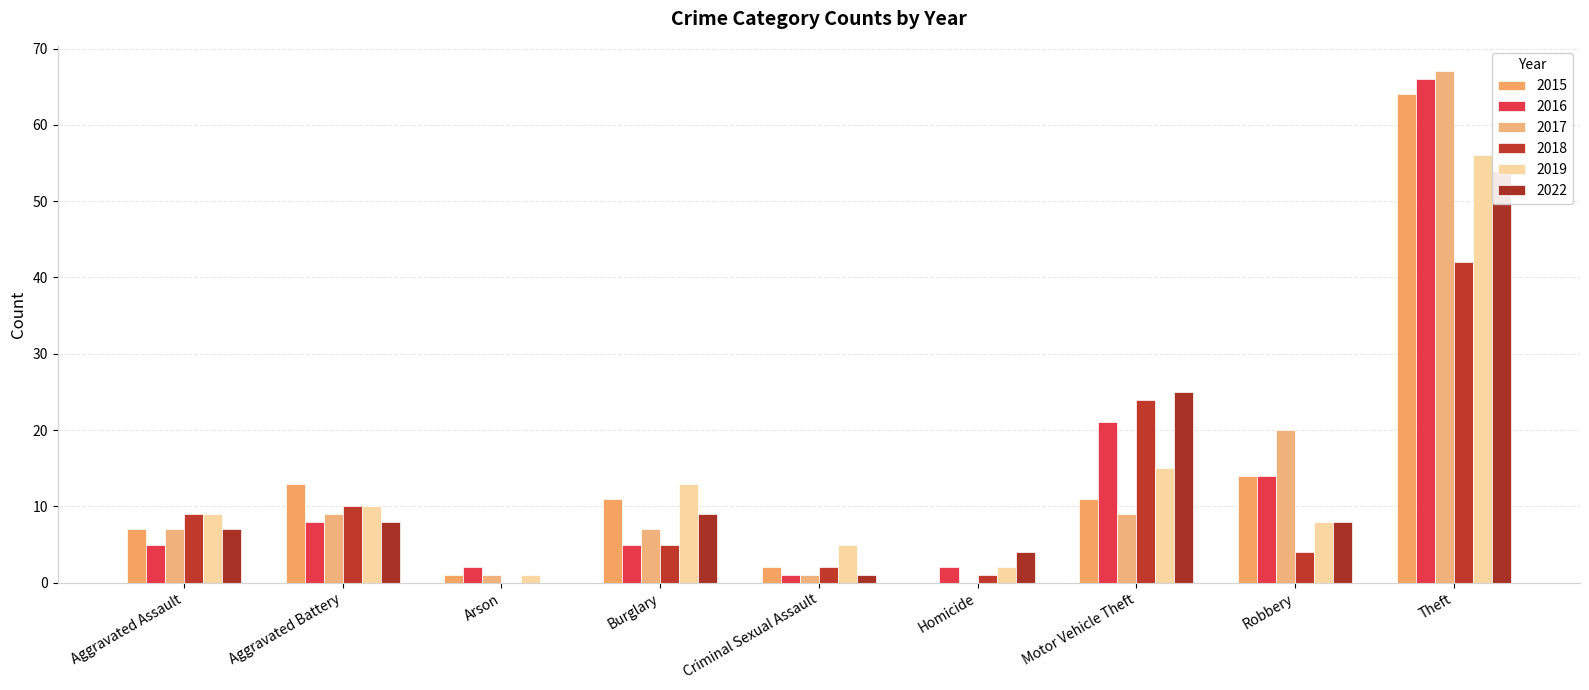

Does the chart contain any negative values?

No